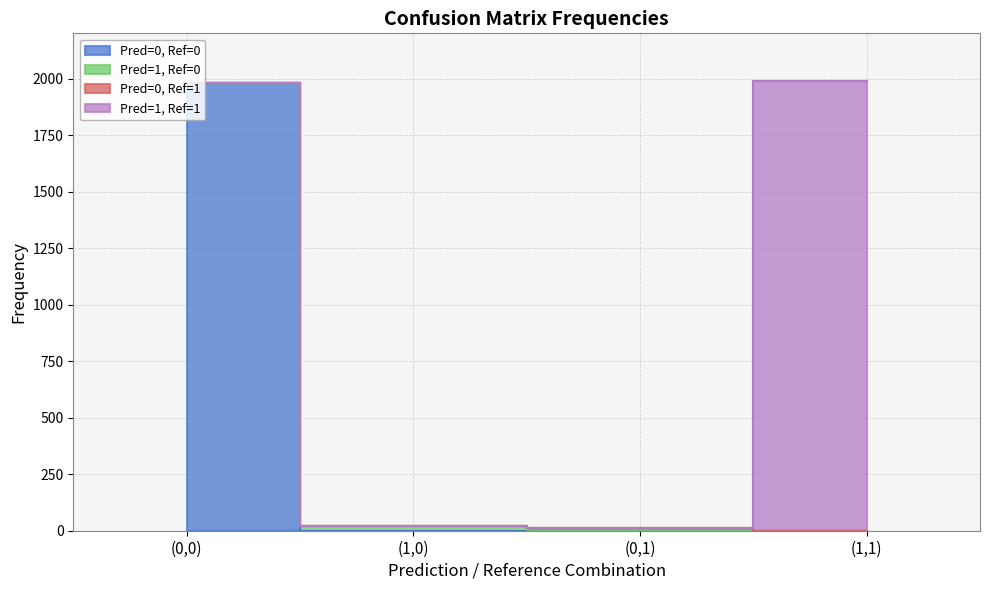

Is the value of Pred=0, Ref=1 at (0,0) greater than the value of Pred=1, Ref=0 at (1,1)?

No